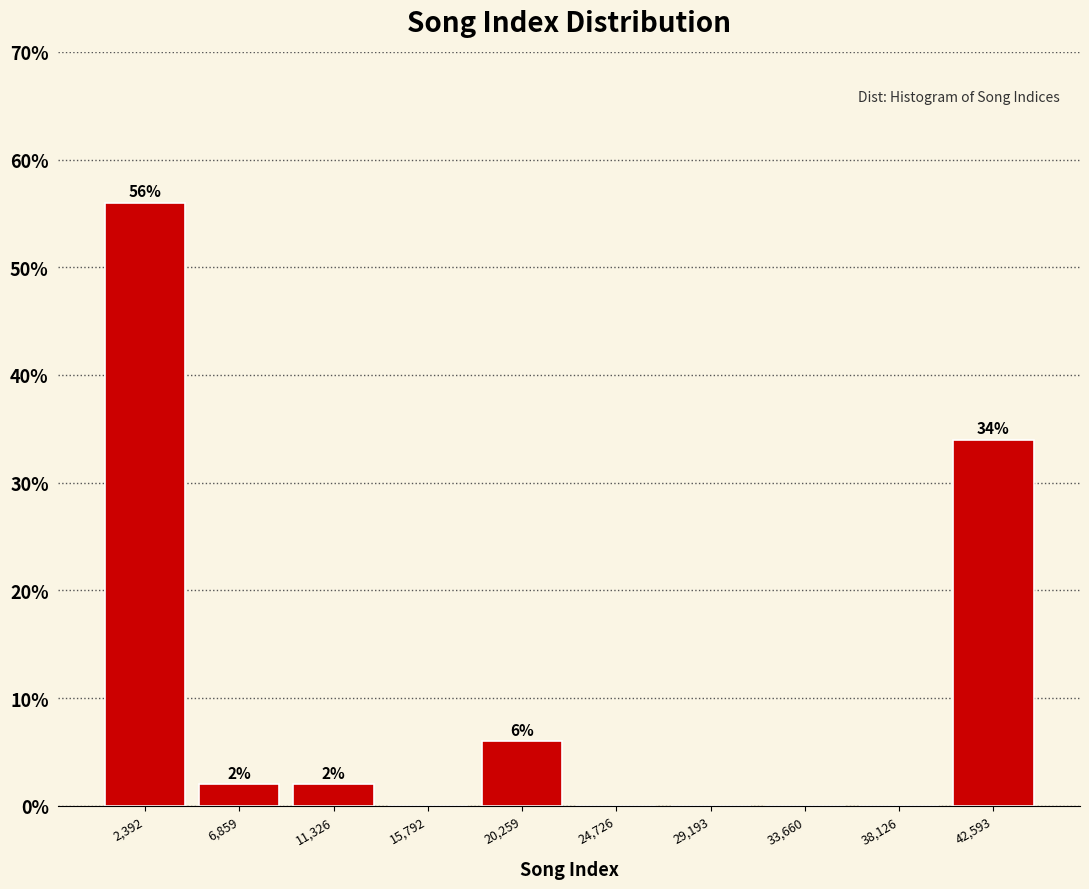

Which range on the x-axis has the tallest bar?

0 to 4500